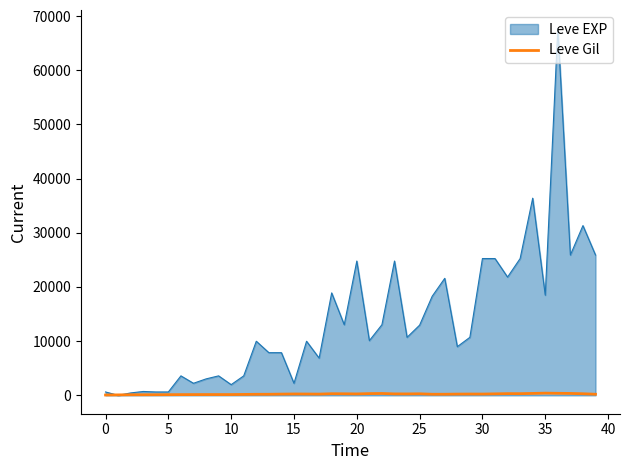

What is the maximum value shown in the chart?

67730.0